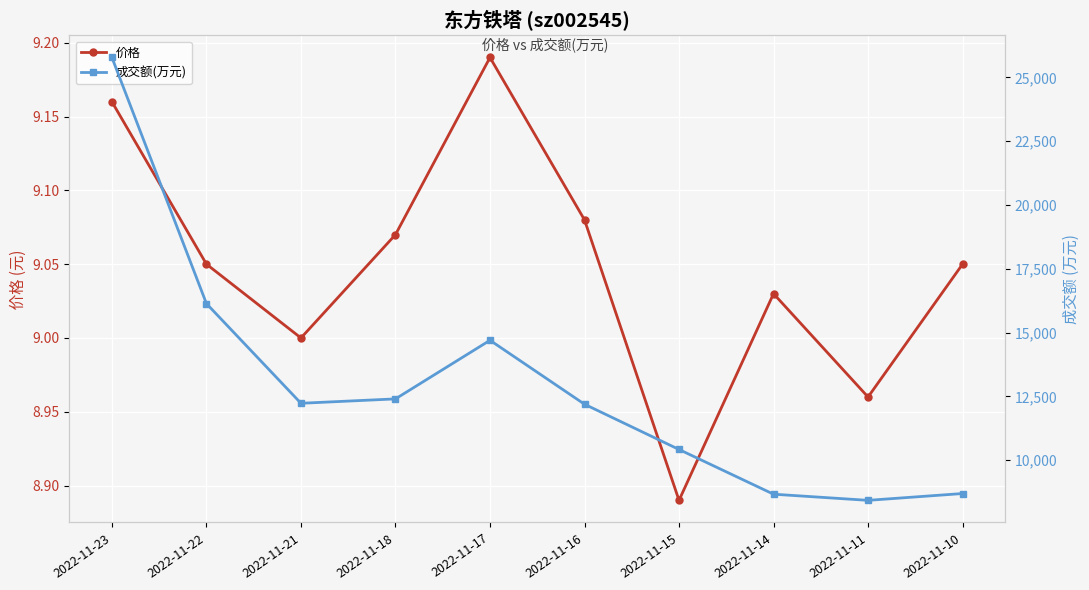

Is it true that 成交额(万元) equals 14700.0 at 2022-11-17?

True